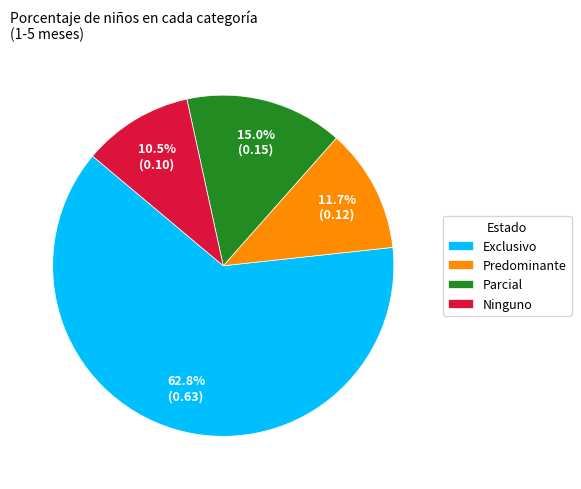

How much of the chart is everything except Exclusivo?

37.2%